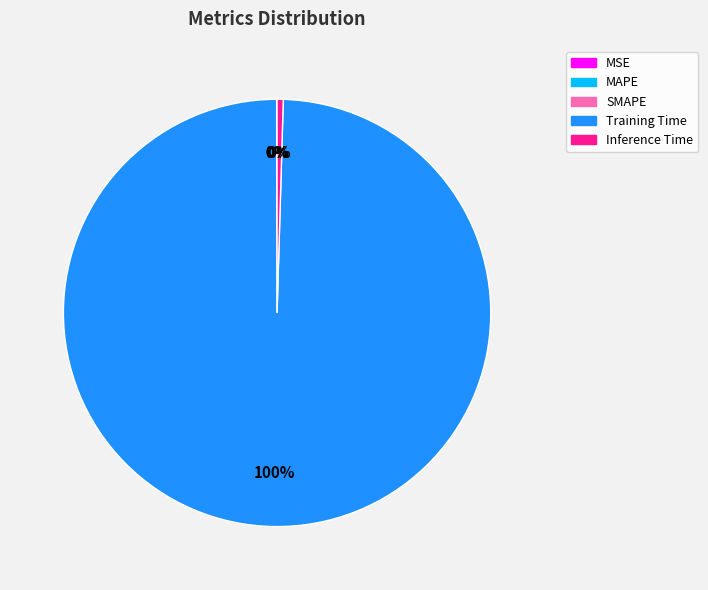

Between Training Time and Inference Time, which is larger?

Training Time